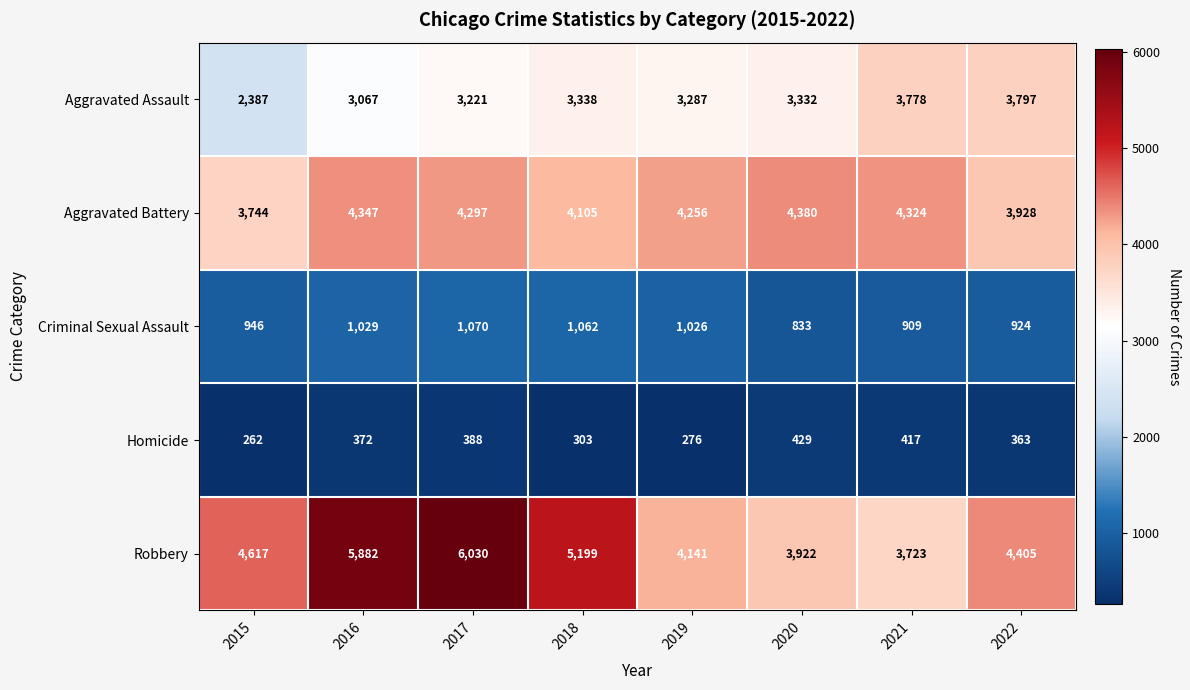

What is the difference between the Homicide values at 2020 and 2021?

12